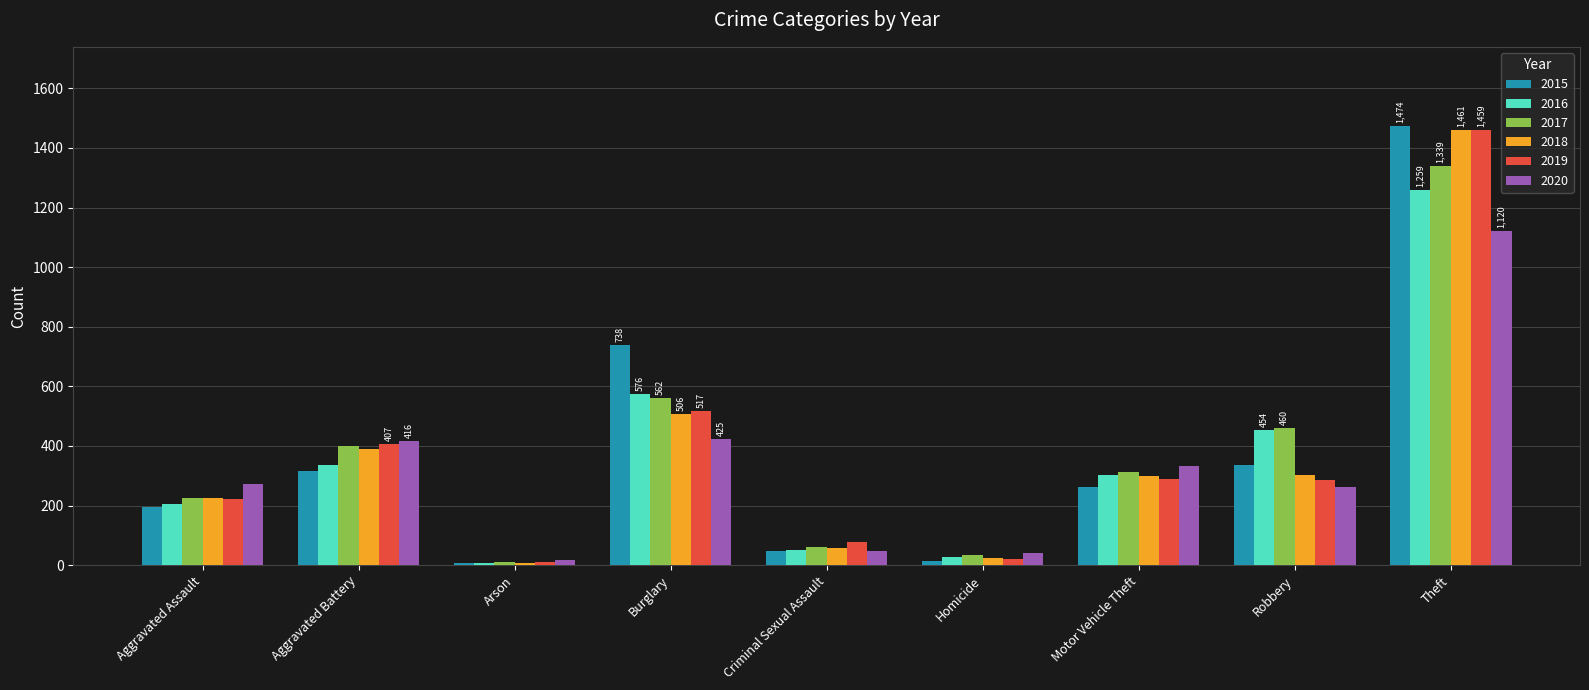

How many series are shown in this chart?

6